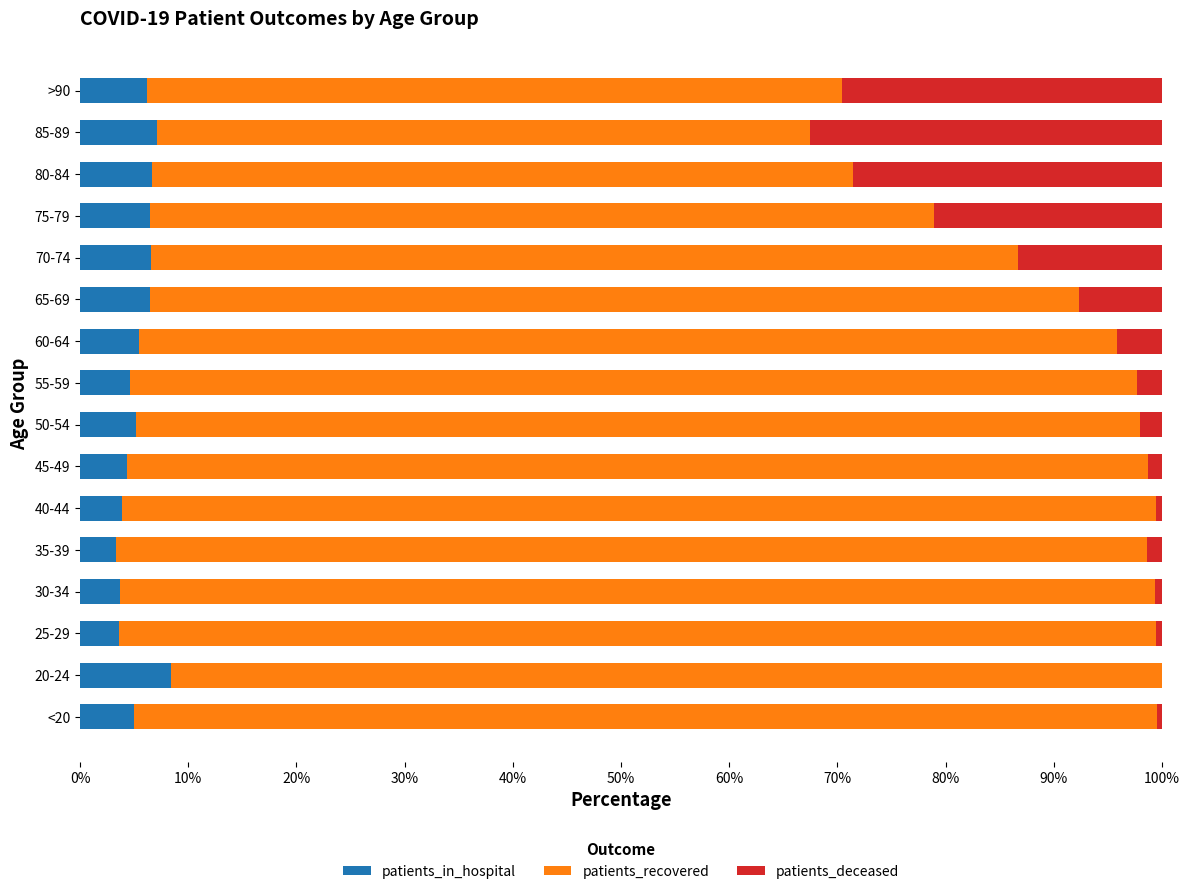

The patients_in_hospital series shows 6.4 at 65-69. True or false?

True